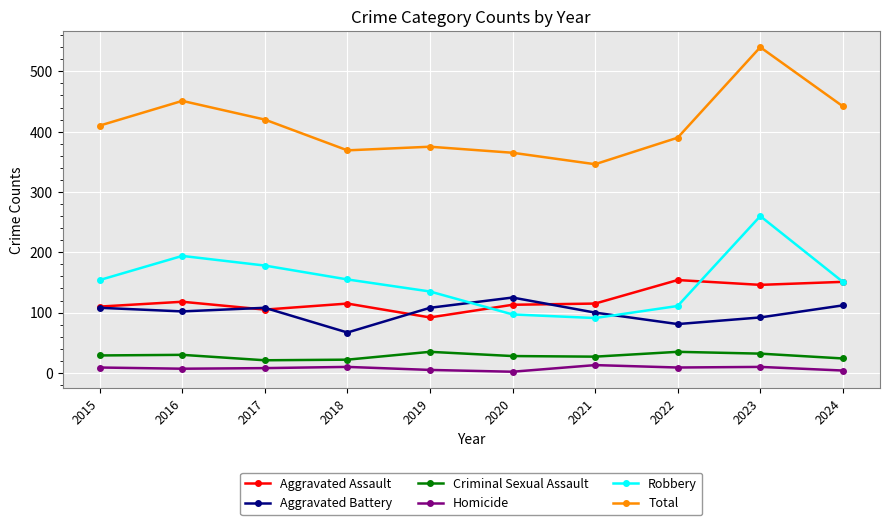

What is the total value across all series at 2016?

902